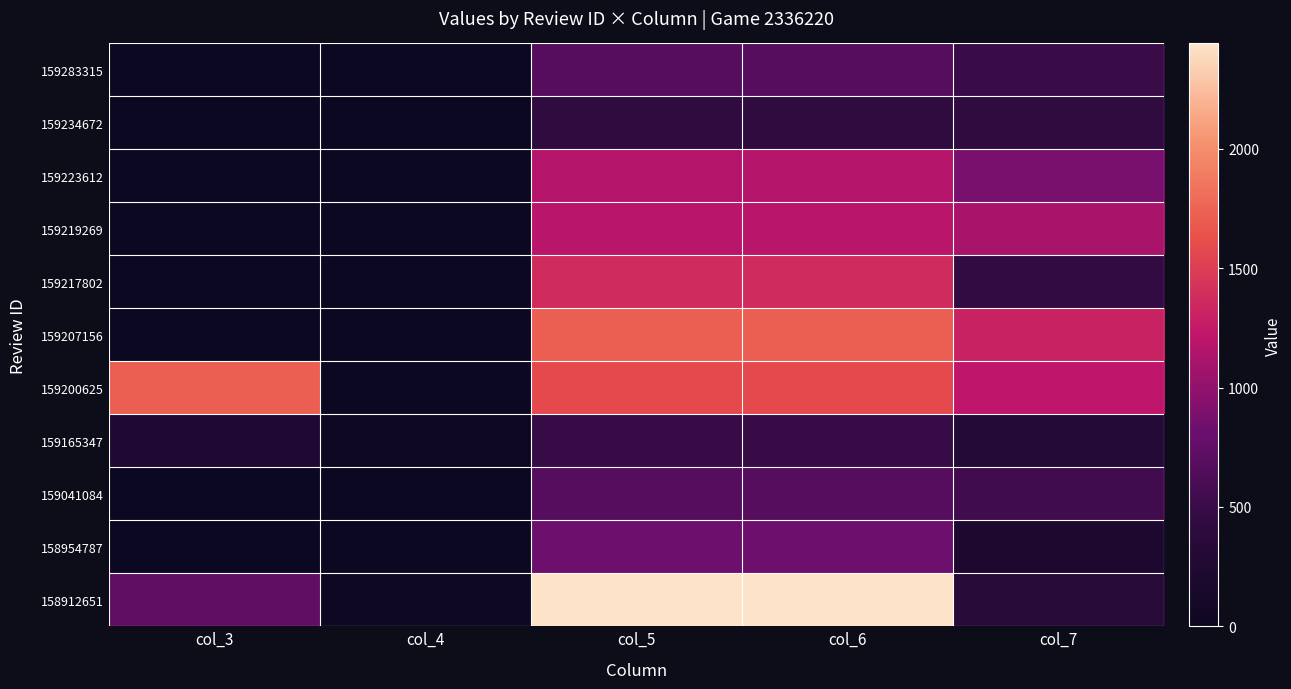

Which series has the largest total across all categories?

159200625